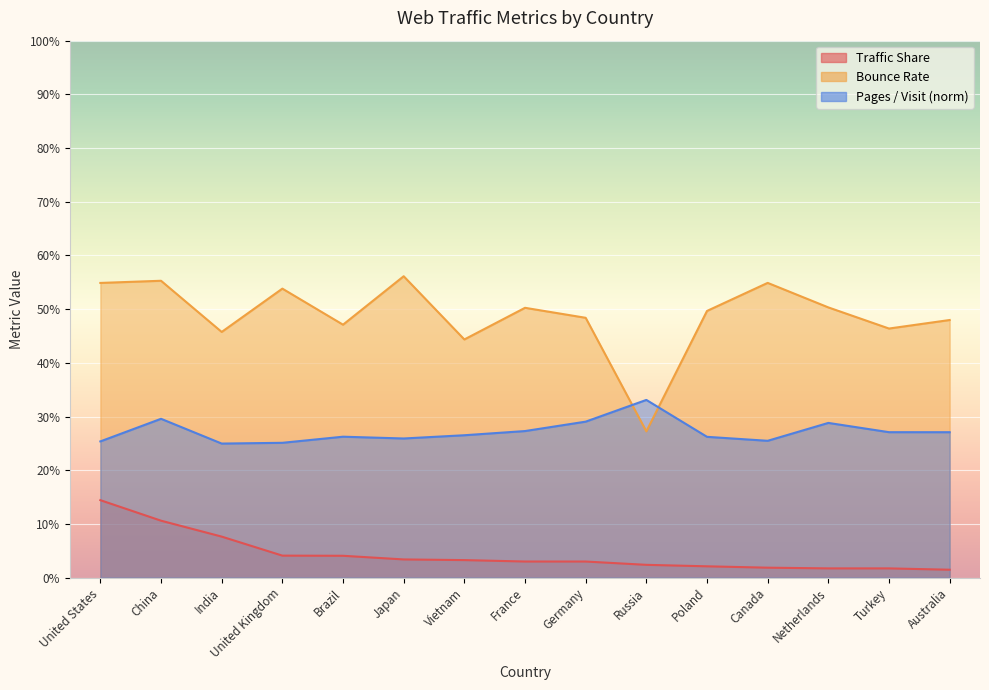

Where is the first local minimum for Pages / Visit (norm)?

India